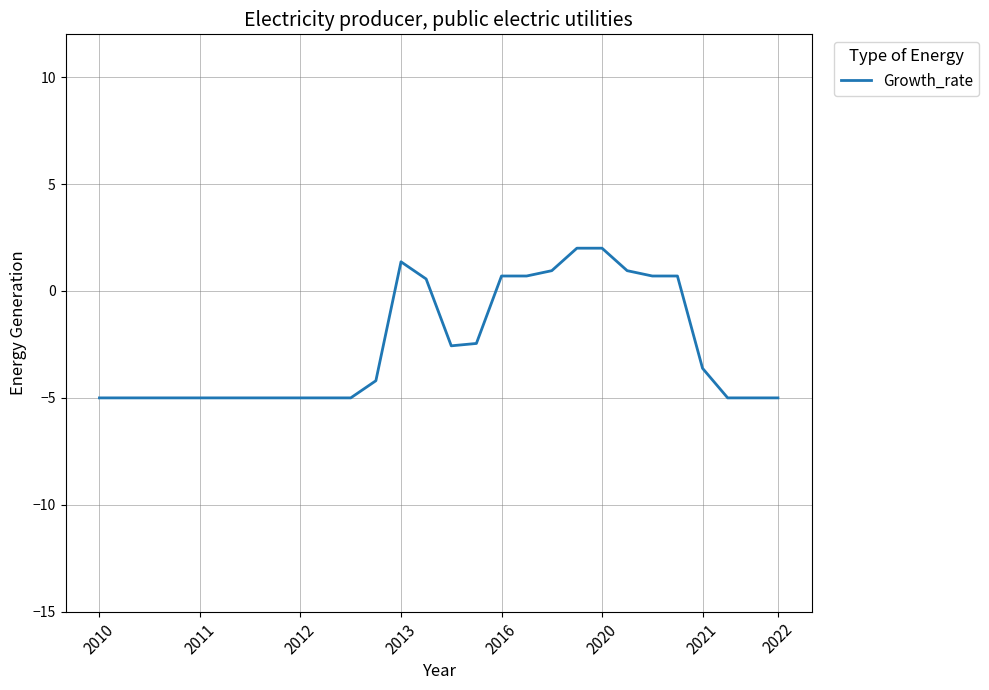

What is the difference between the maximum and minimum values?

7.0